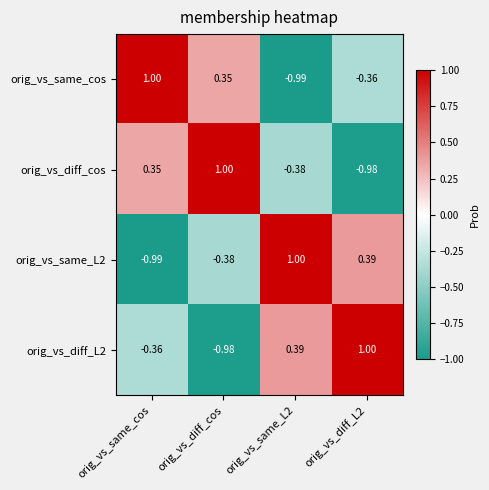

Which category has the lowest value in the orig_vs_same_L2 series?

orig_vs_same_cos